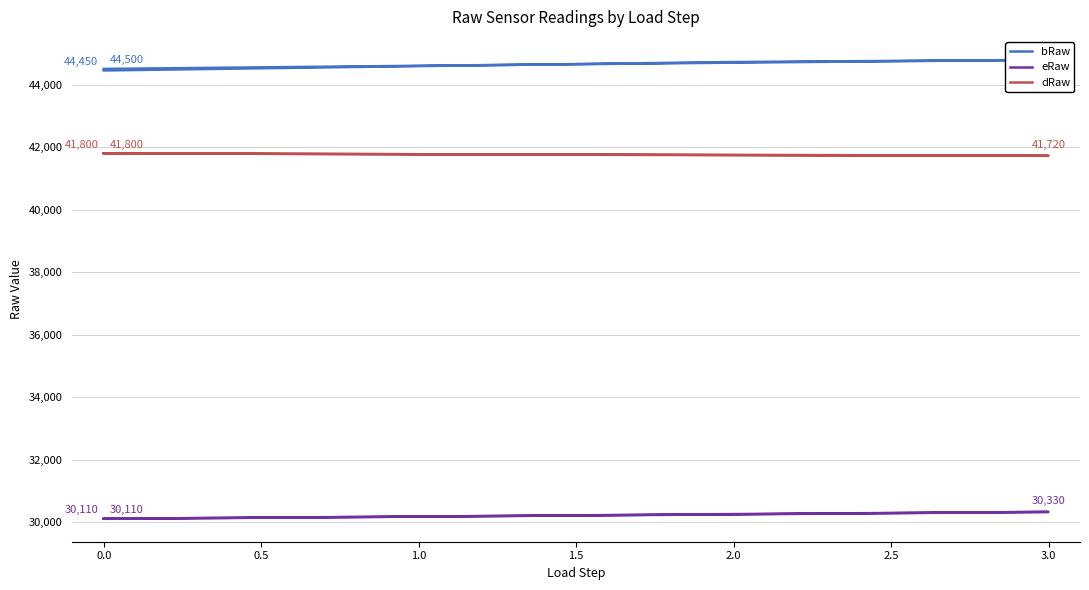

True or false: bRaw and dRaw intersect in this chart.

False